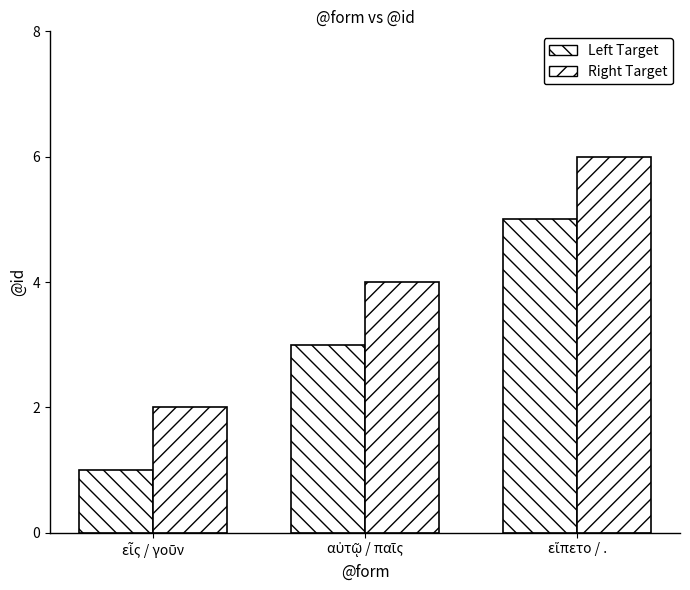

At αὐτῷ / παῖς, list the series in order from smallest to largest.

Left Target, Right Target